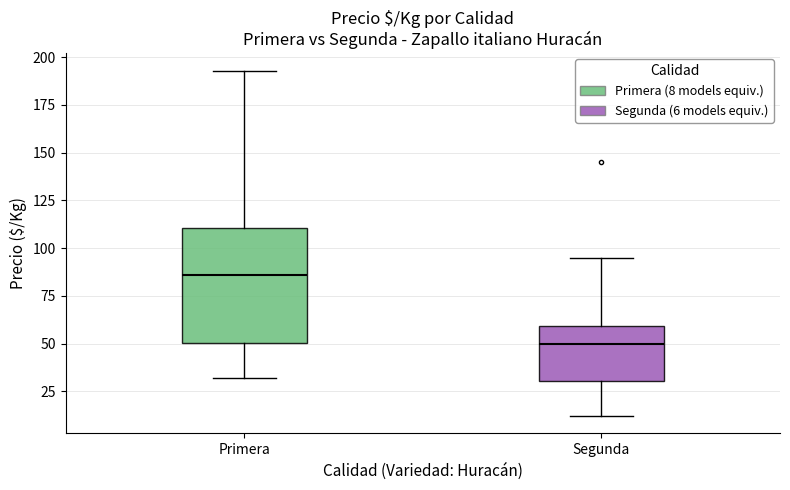

Which box is the tallest, from its lower edge to its upper edge?

Primera